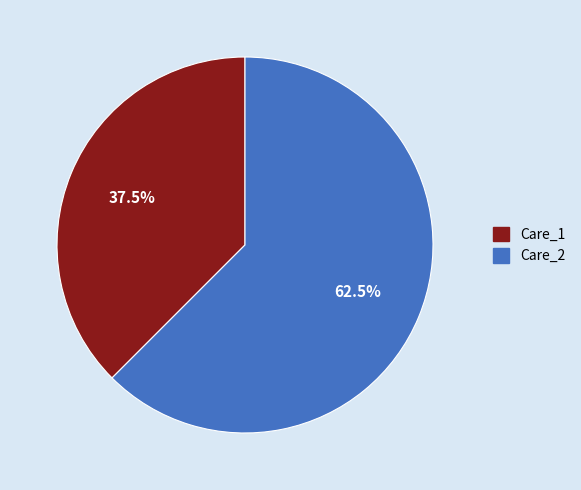

Which category has the smallest portion of the pie?

Care_1